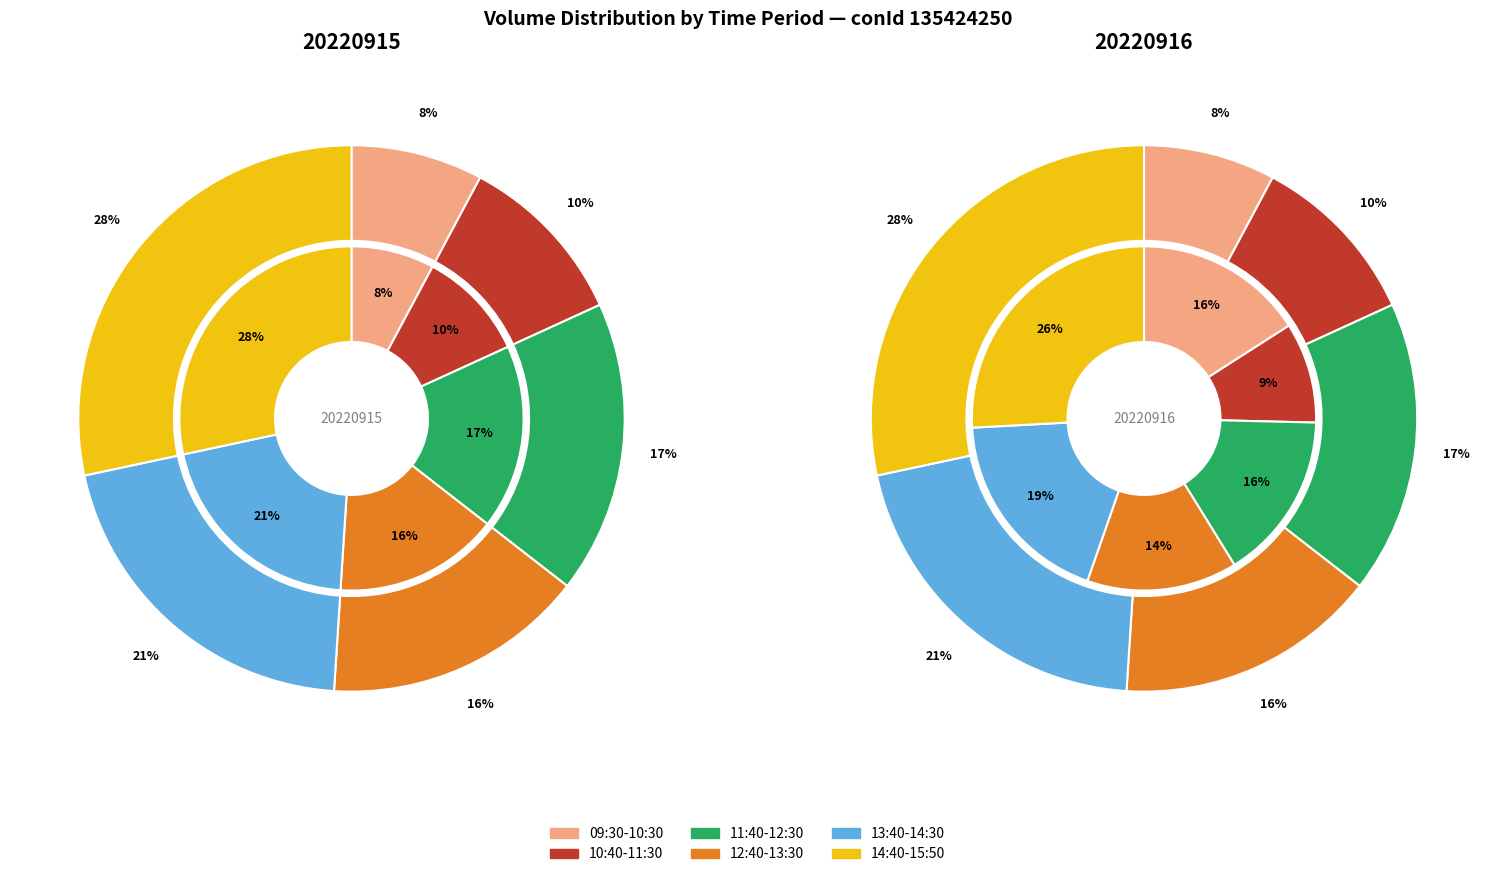

Does any single category account for the majority?

No